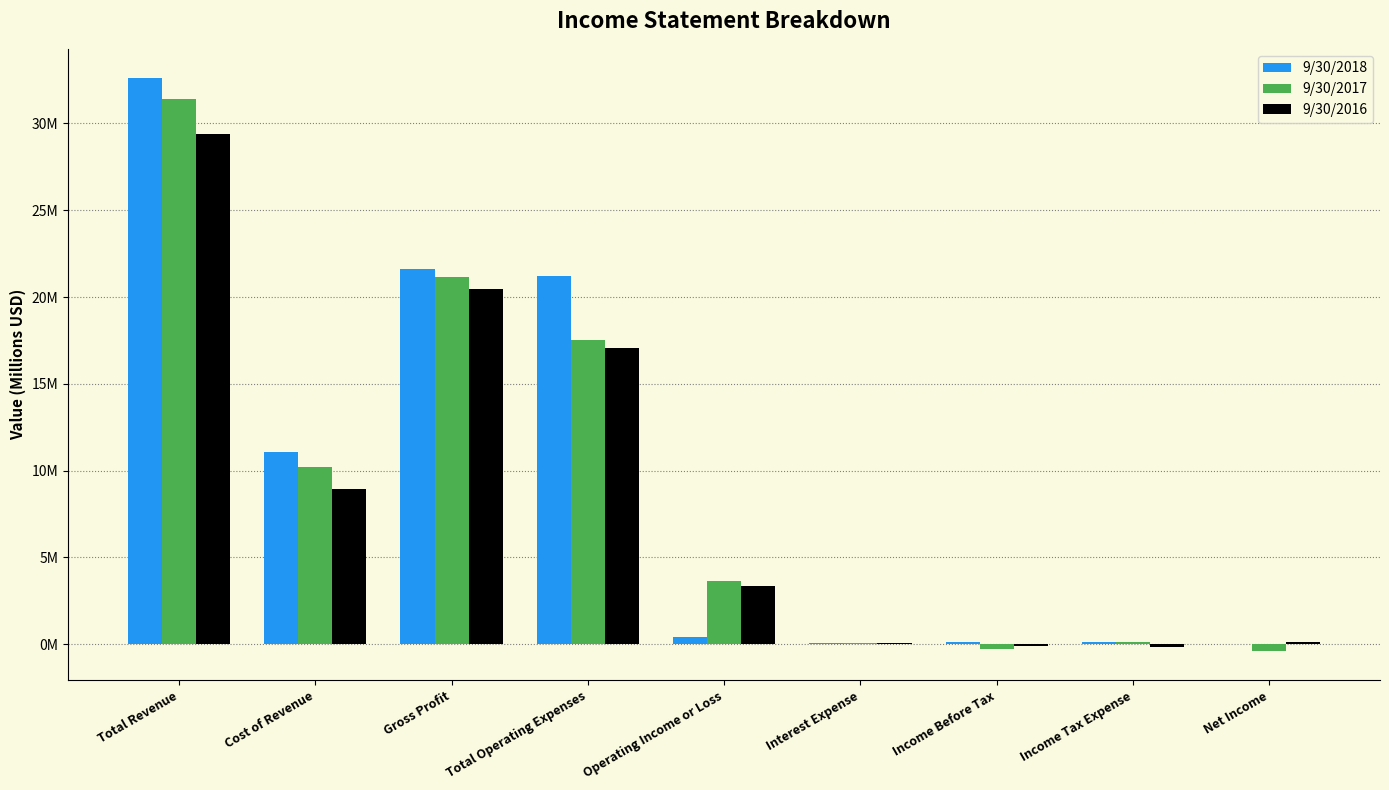

Reading left to right, transcribe all the data shown in this chart.

9/30/2018: Total Revenue=32.6	Cost of Revenue=11.0	Gross Profit=21.6	Total Operating Expenses=21.2	Operating Income or Loss=0.4	Interest Expense=0.1	Income Before Tax=0.1	Income Tax Expense=0.1	Net Income=0.0
9/30/2017: Total Revenue=31.4	Cost of Revenue=10.2	Gross Profit=21.2	Total Operating Expenses=17.5	Operating Income or Loss=3.6	Interest Expense=0.1	Income Before Tax=-0.3	Income Tax Expense=0.1	Net Income=-0.4
9/30/2016: Total Revenue=29.4	Cost of Revenue=9.0	Gross Profit=20.4	Total Operating Expenses=17.1	Operating Income or Loss=3.4	Interest Expense=0.1	Income Before Tax=-0.1	Income Tax Expense=-0.2	Net Income=0.1